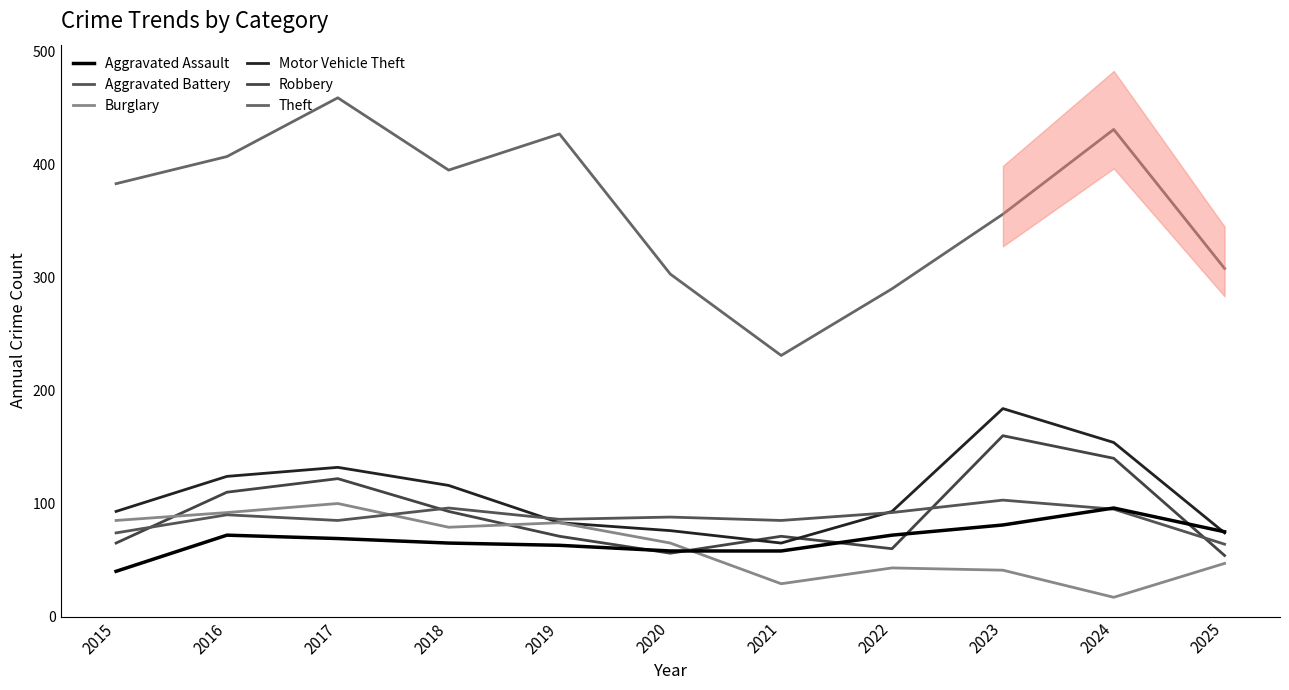

What is the difference between the highest and lowest values at 2018?

330